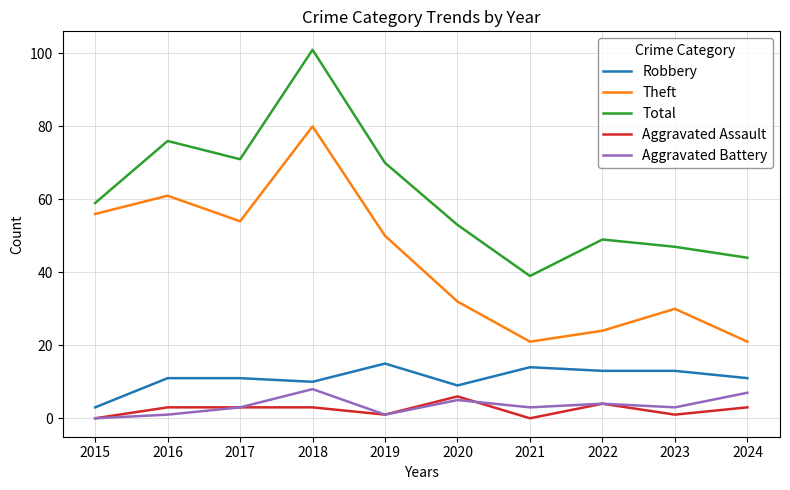

What is the spread (max minus min) of values at 2021?

39